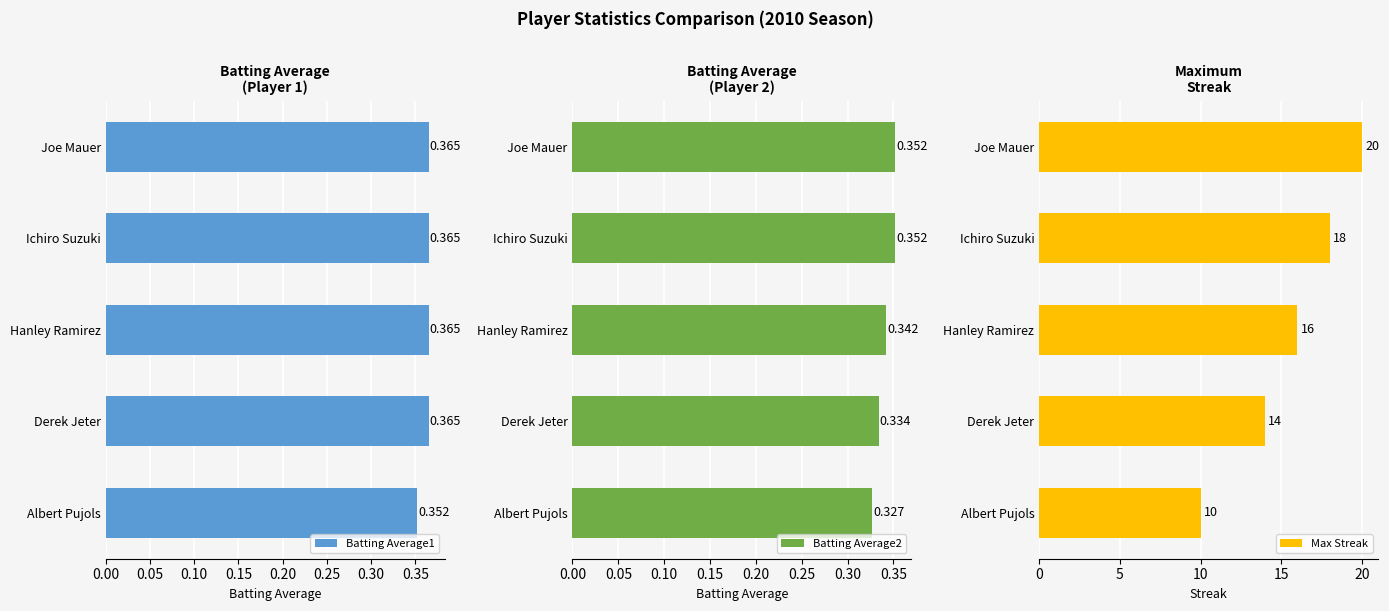

Reading left to right, transcribe all the data shown in this chart.

Batting Average1: 0.4	0.4	0.4	0.4	0.4
Batting Average2: 0.4	0.4	0.3	0.3	0.3
Max Streak: 20.0	18.0	16.0	14.0	10.0